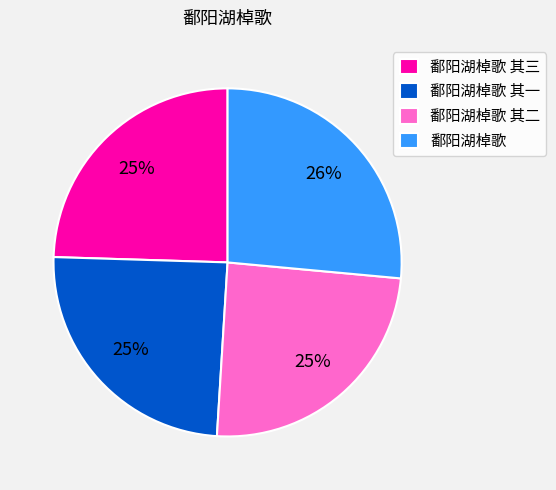

Which slice is the largest?

鄱阳湖棹歌